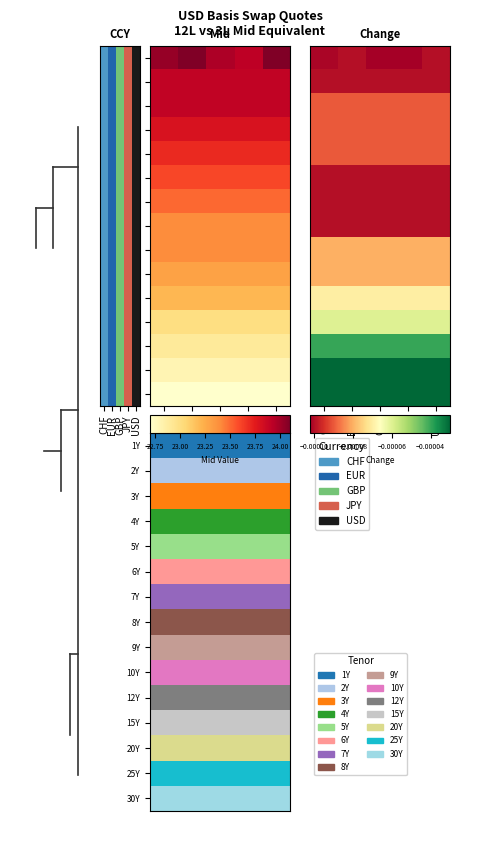

What is the total value across all series at GBP?

2.0